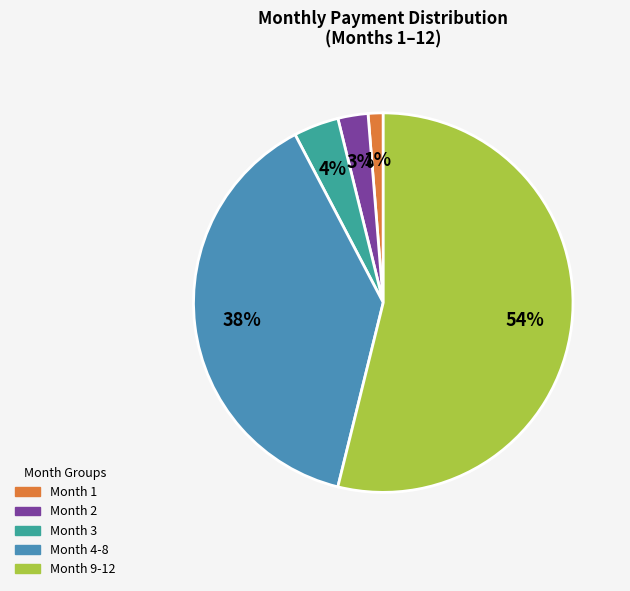

Is there a majority slice in this chart?

Yes